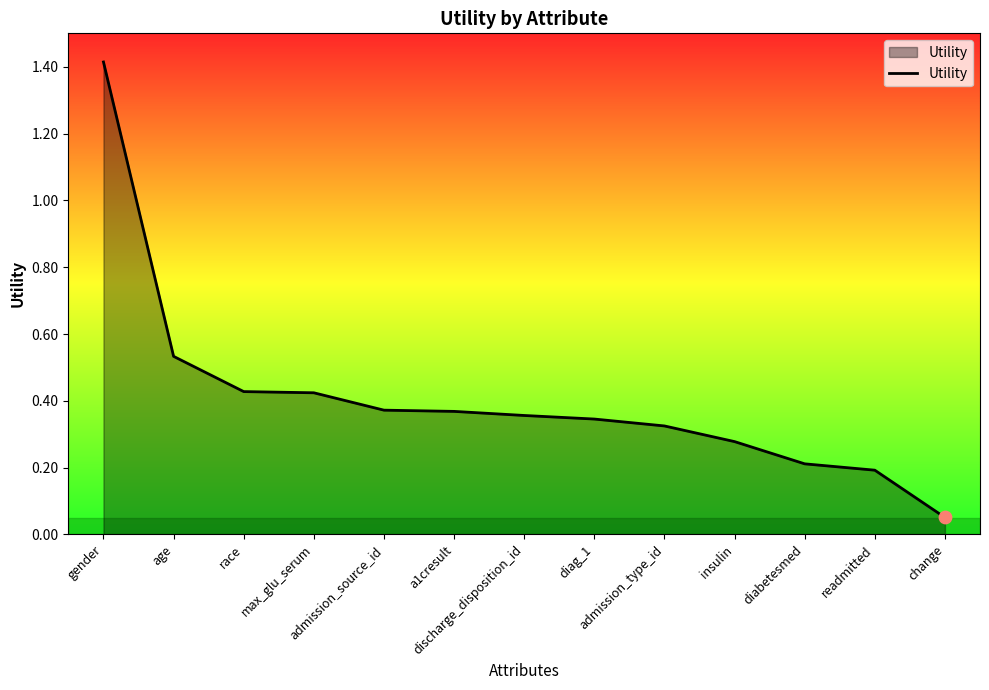

Which has a higher value, gender or a1cresult?

gender